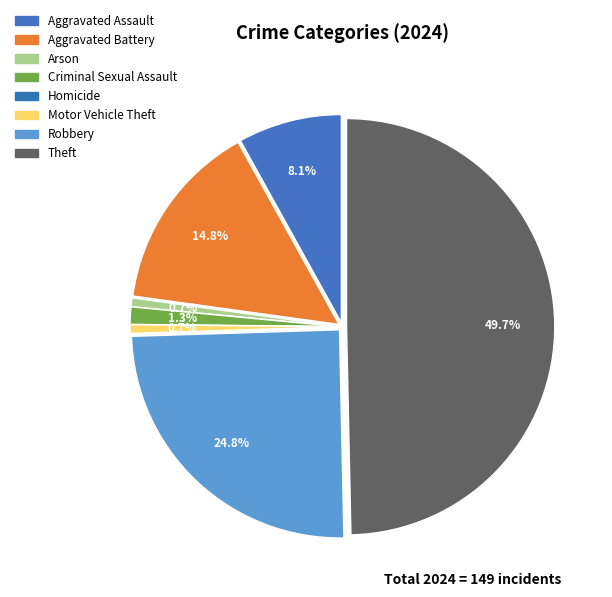

To the nearest percent, what percentage of the pie is Theft?

50%